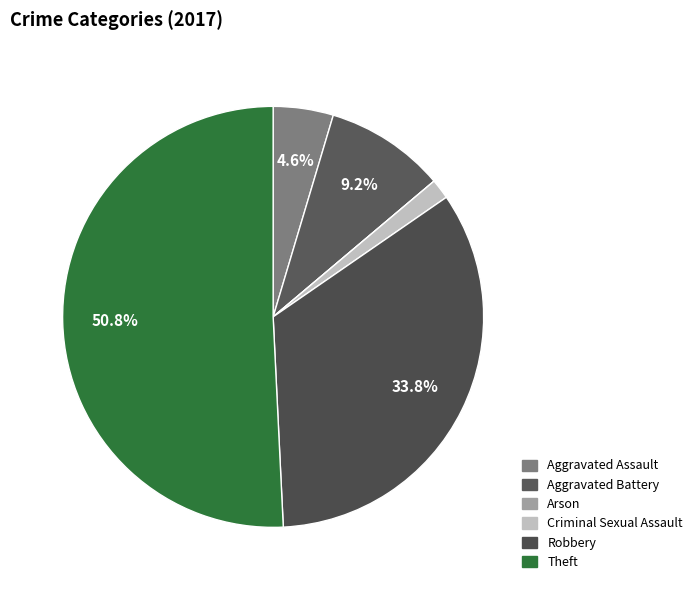

To the nearest percent, what percentage of the pie is Aggravated Battery?

9%